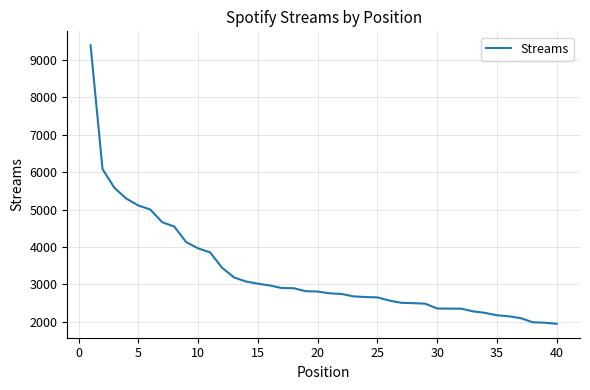

What is the difference between the maximum and minimum values?

7434